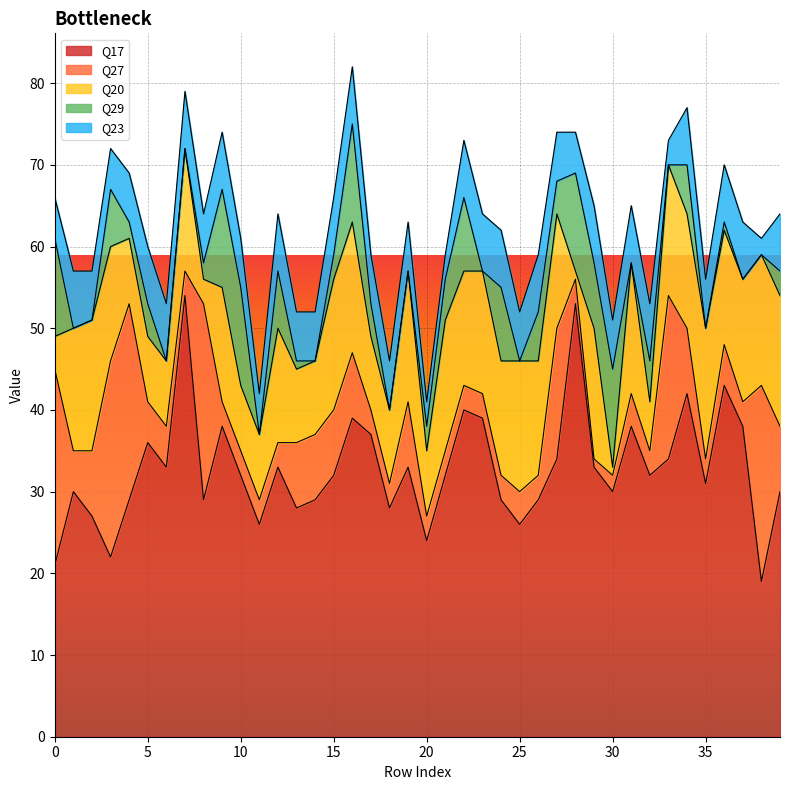

True or false: Q23 and Q17 cross at least once.

False